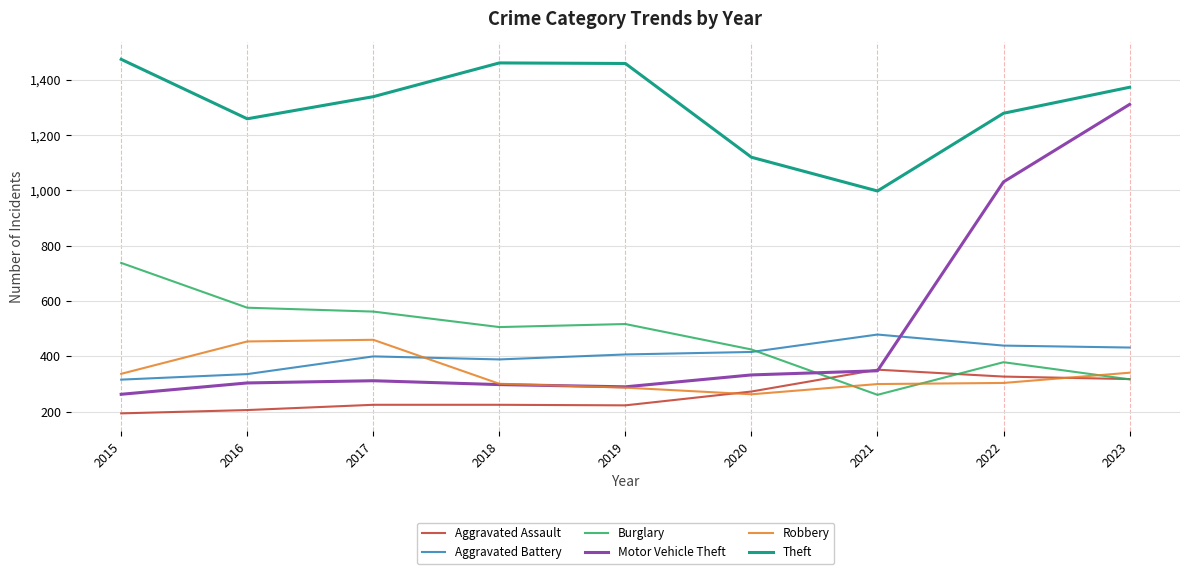

What is the highest value of the Robbery series?

460